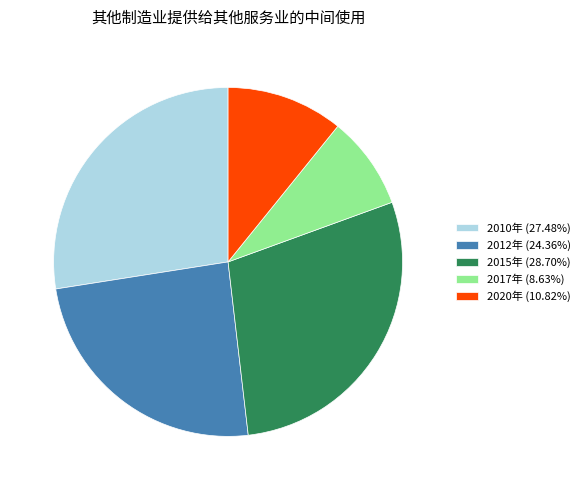

Is the sum of 2012年 (24.36%) and 2010年 (27.48%) greater than half?

Yes